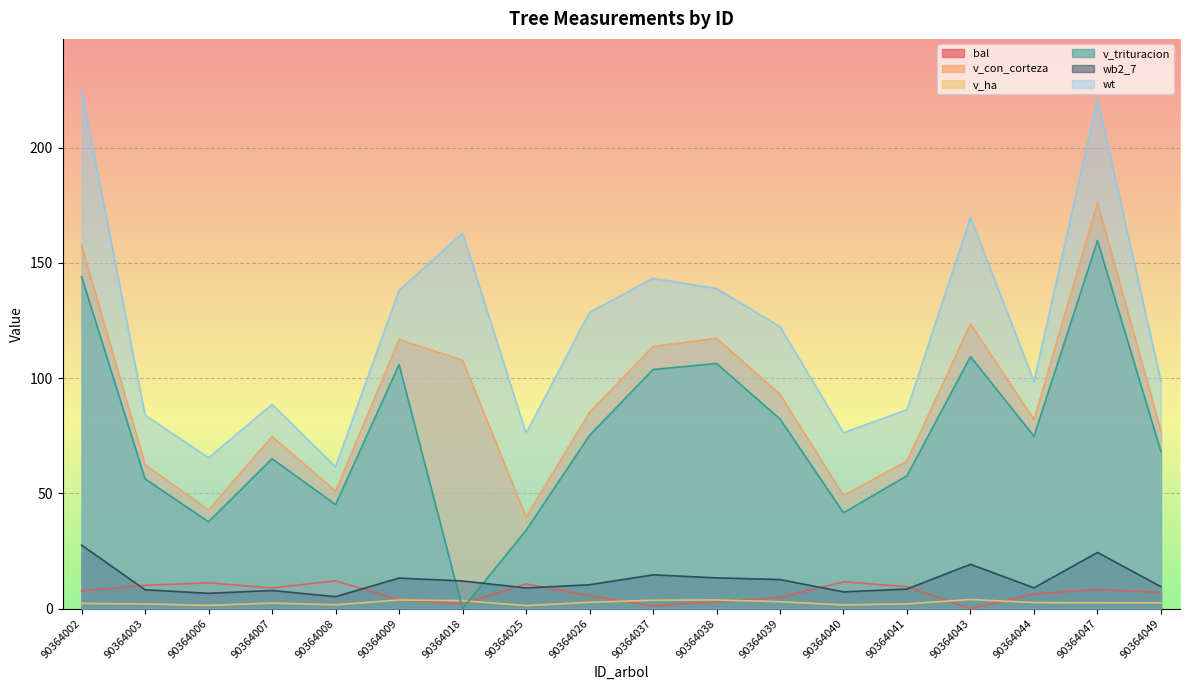

Which series changed the most between 90364003 and 90364008?

wt